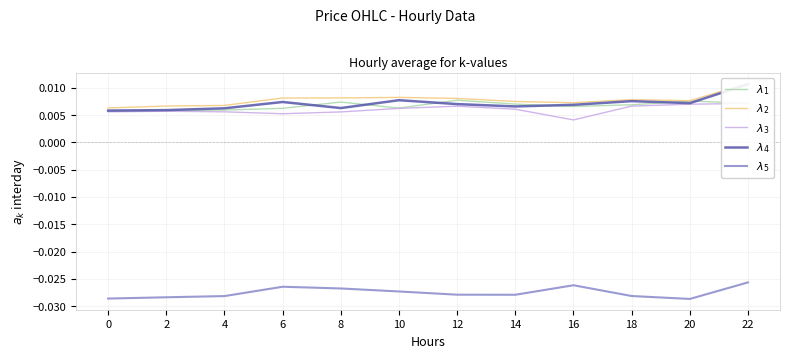

True or false: $\lambda_1$ and $\lambda_2$ intersect in this chart.

False